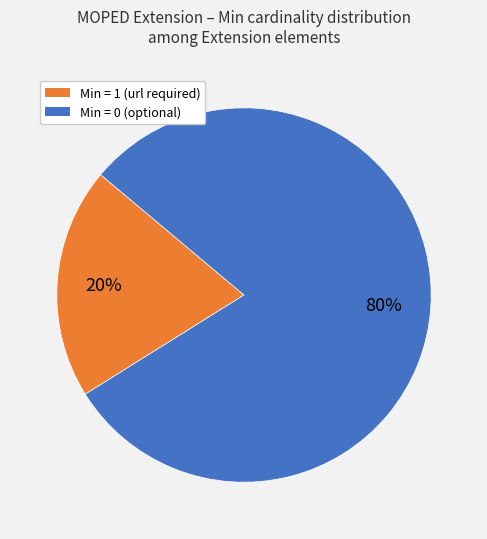

Is there any slice that represents more than half of the pie?

Yes